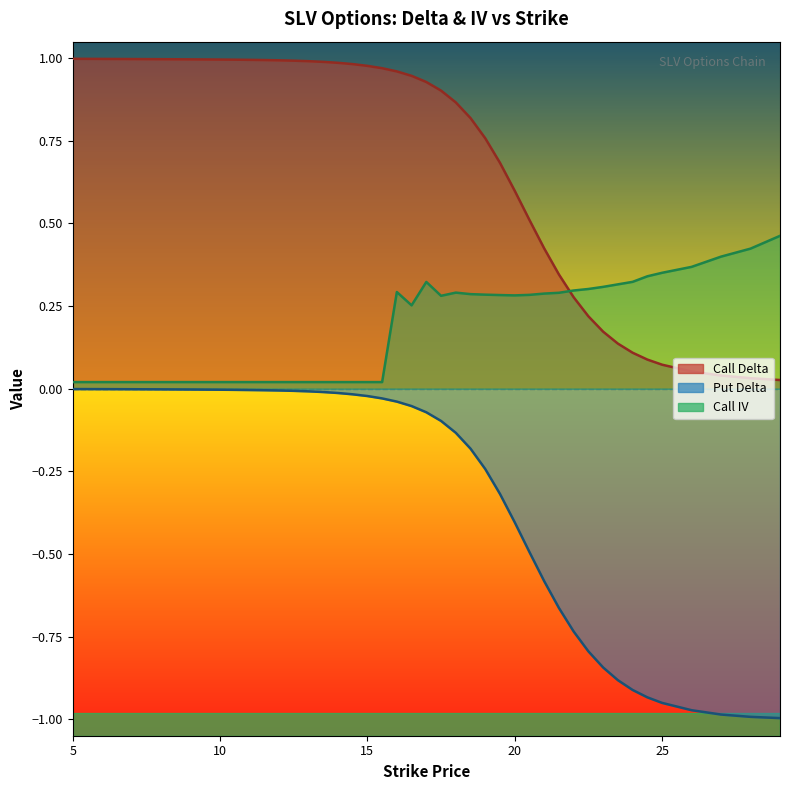

Is the value of call_iv at 24 greater than the value of put_delta at 5?

Yes